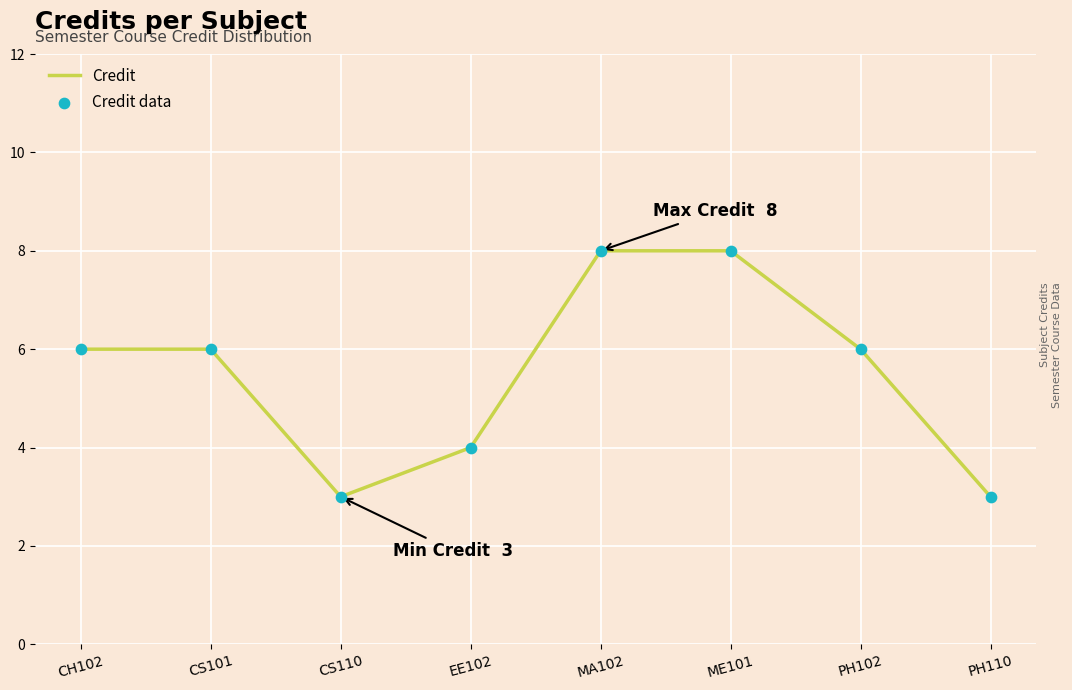

The chart shows a value of 4 at CS110. True or false?

False